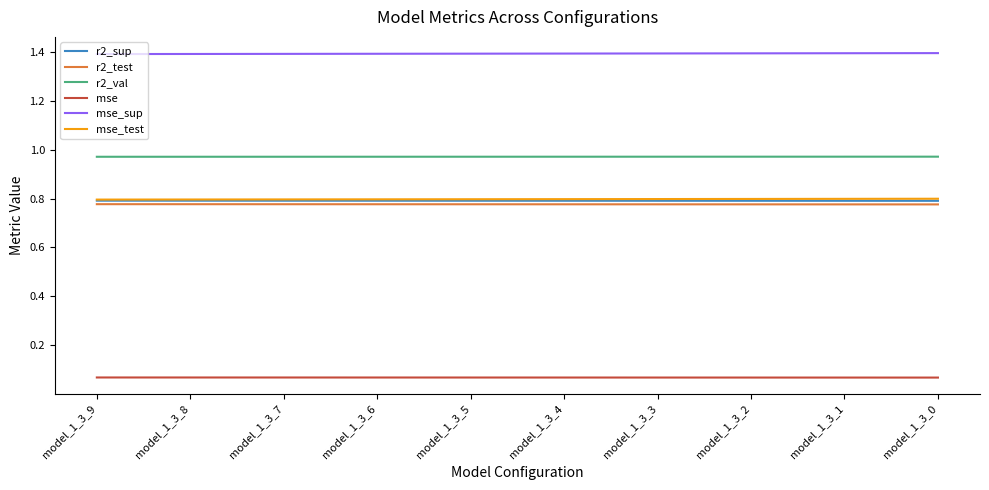

What is the difference between the highest and lowest values at model_1_3_0?

1.3